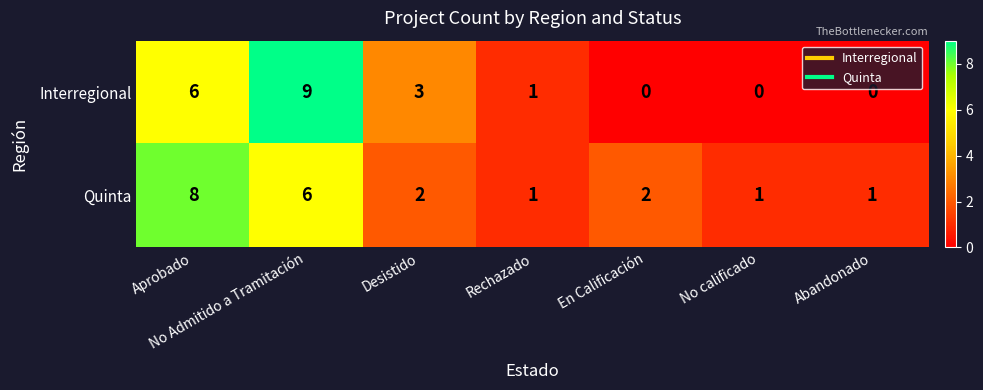

What is the highest value of the Interregional series?

9